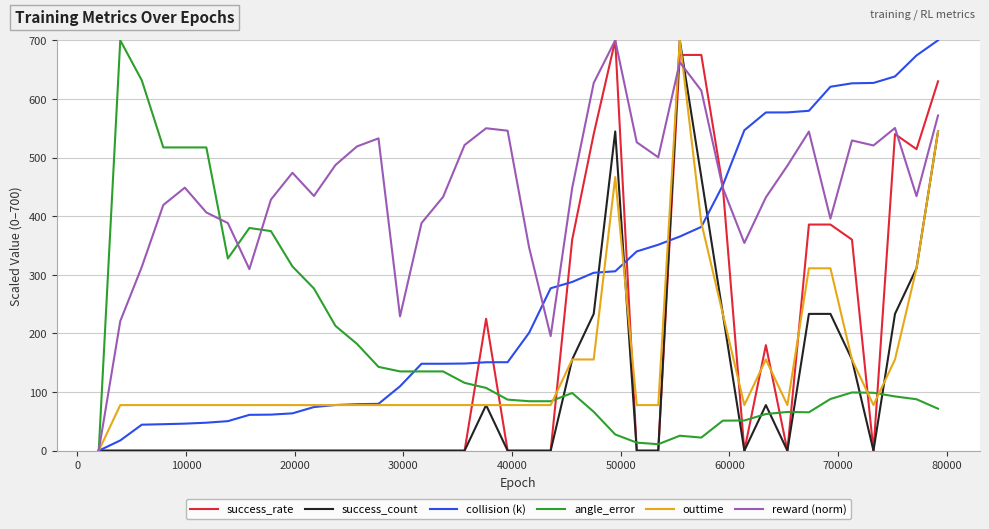

What is the greatest value displayed?

700.0